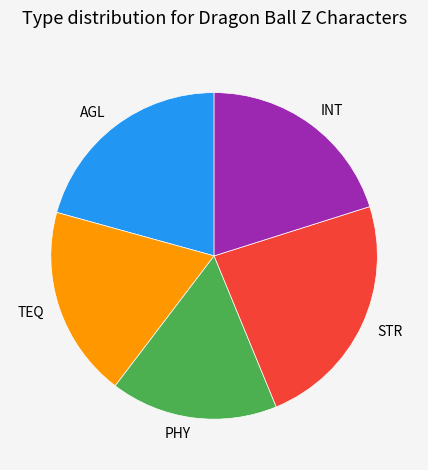

Which category has the smallest portion of the pie?

PHY